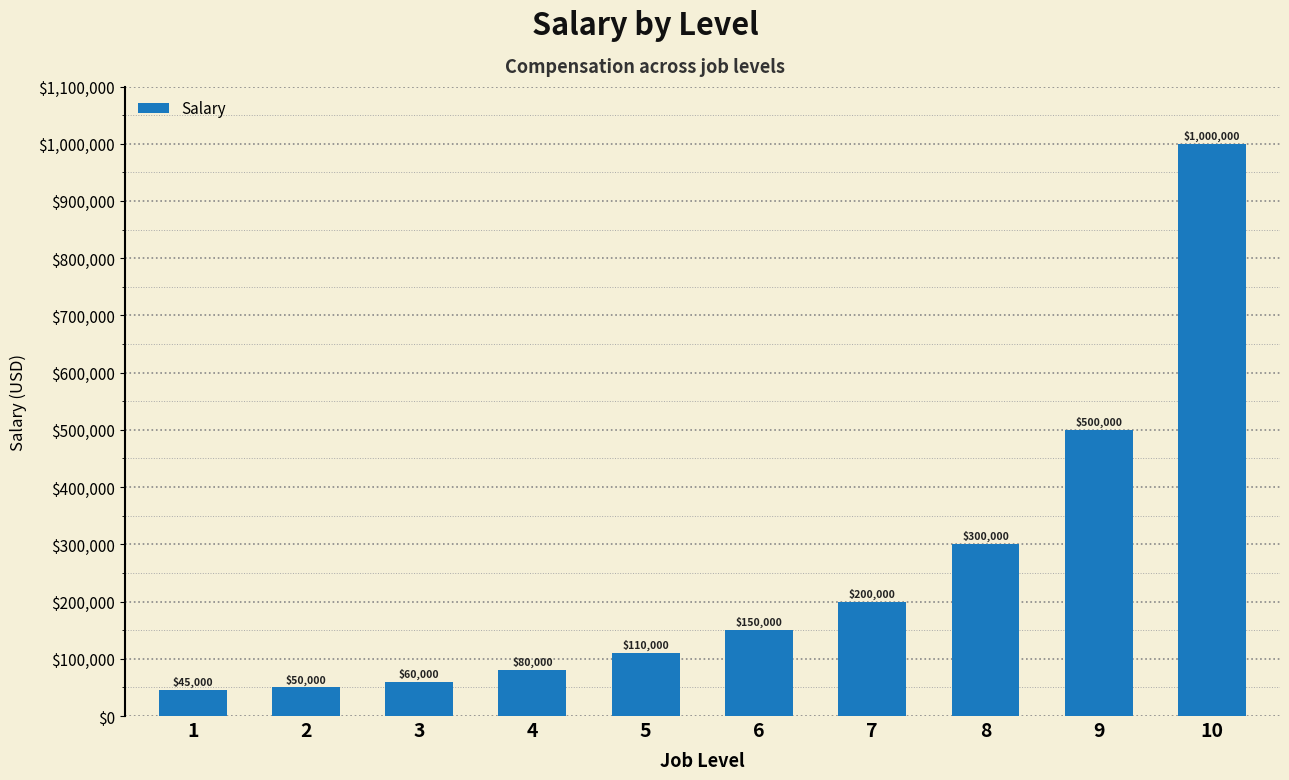

What is the change in value from 4 to 5?

+30000